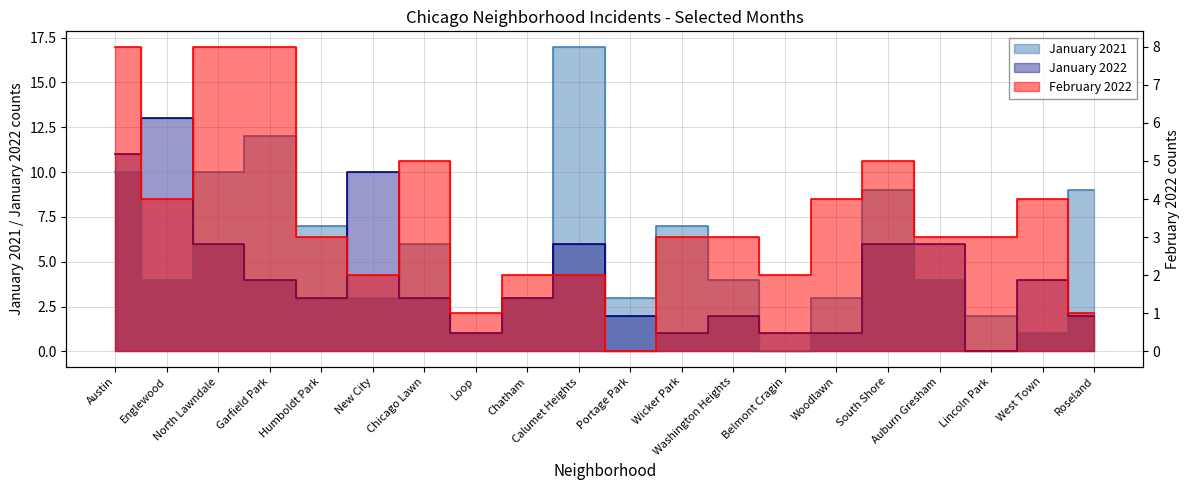

How many values in January 2022 are above zero?

19